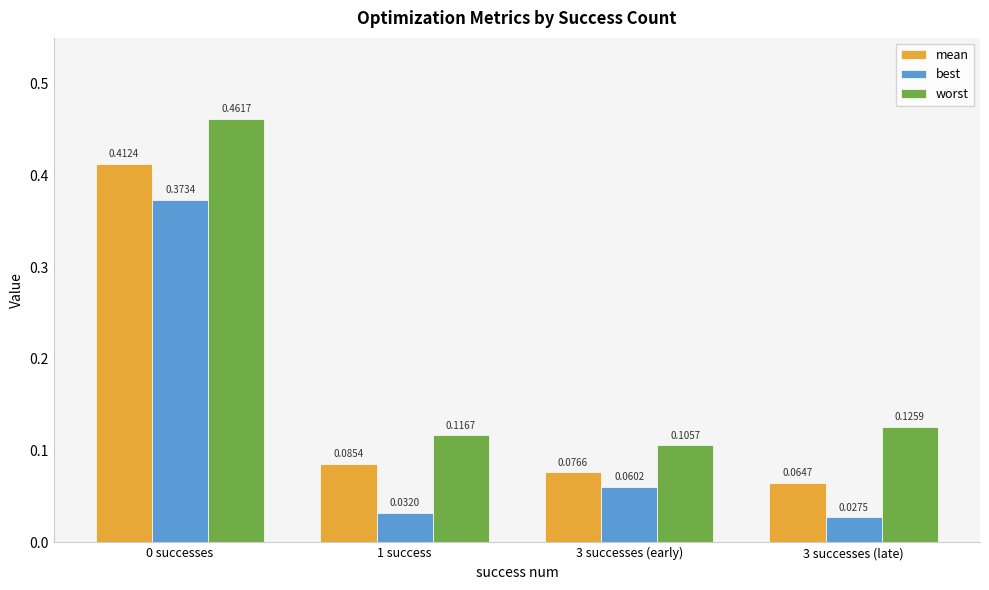

At which category does the chart reach its minimum across all series?

3 successes (late)